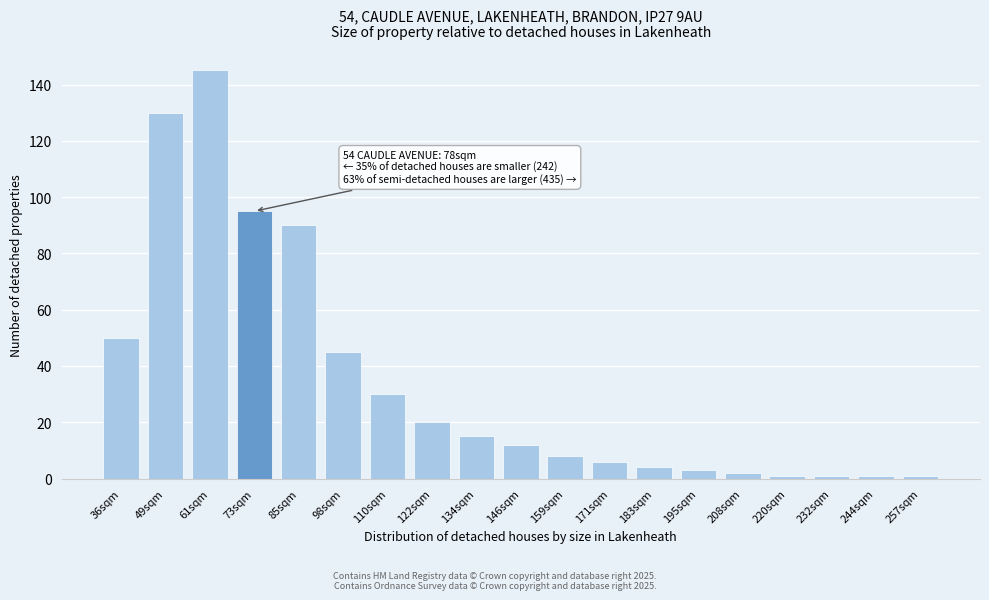

Reading right to left, transcribe all the data shown in this chart.

257sqm=1	244sqm=1	232sqm=1	220sqm=1	208sqm=2	195sqm=3	183sqm=4	171sqm=6	159sqm=8	146sqm=12	134sqm=15	122sqm=20	110sqm=30	98sqm=45	85sqm=90	73sqm=95	61sqm=145	49sqm=130	36sqm=50